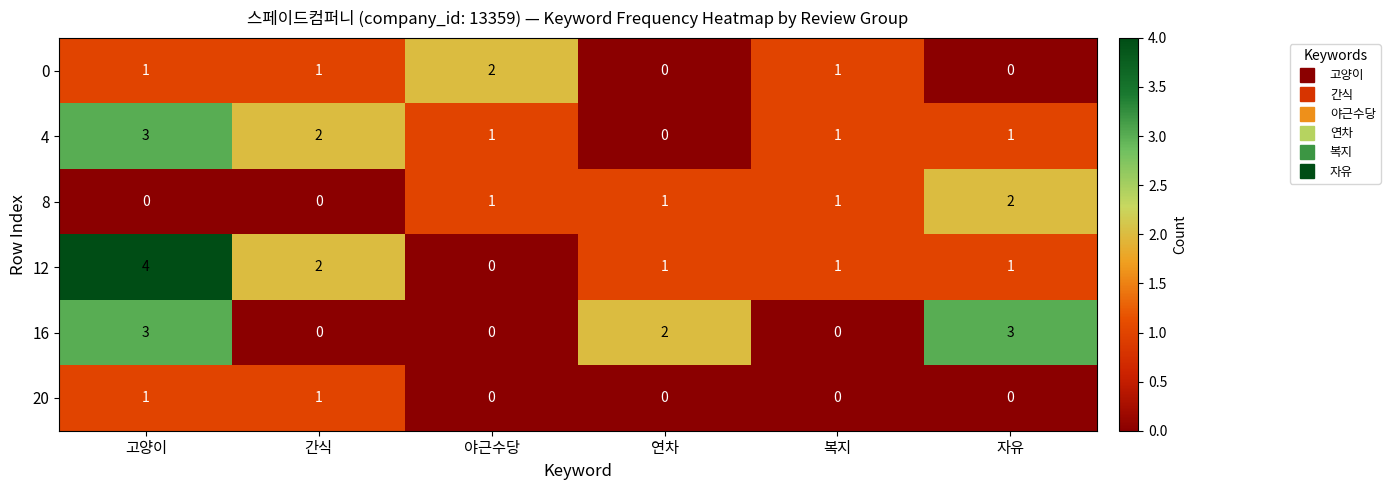

Count the number of categories in the chart.

6